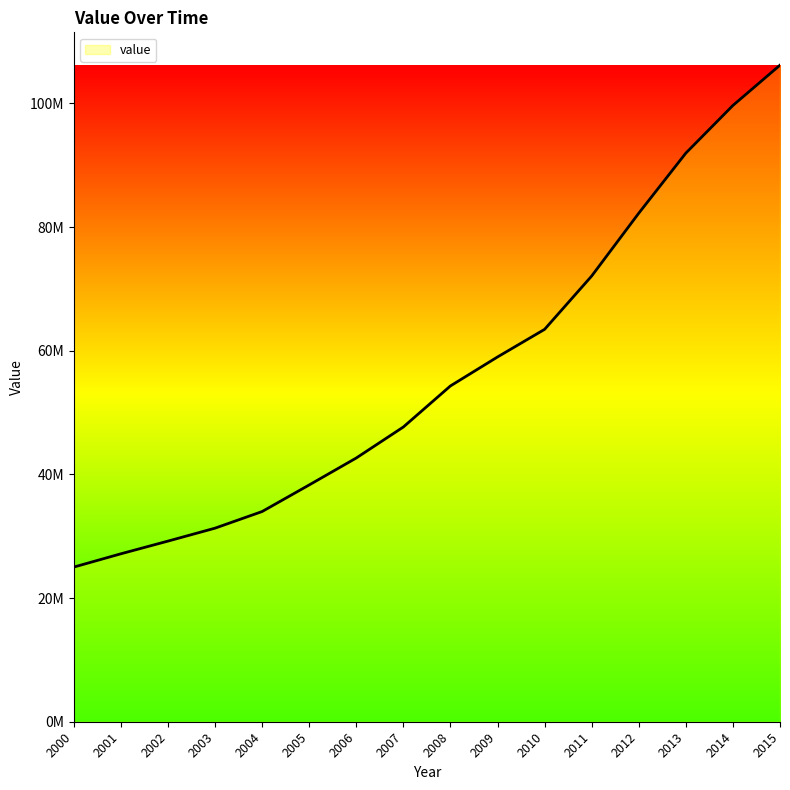

Does the chart have visible grid lines?

No